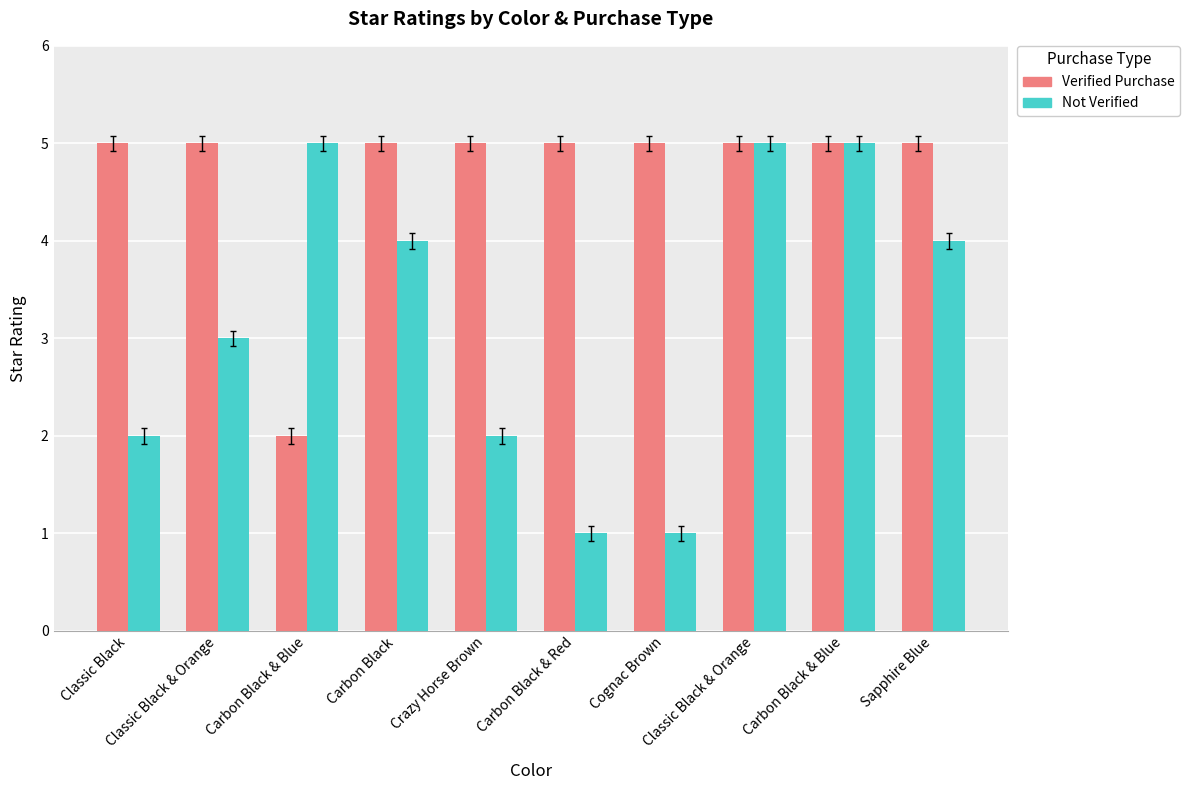

What is the sum of the Not Verified values at Carbon Black & Red and Classic Black?

3